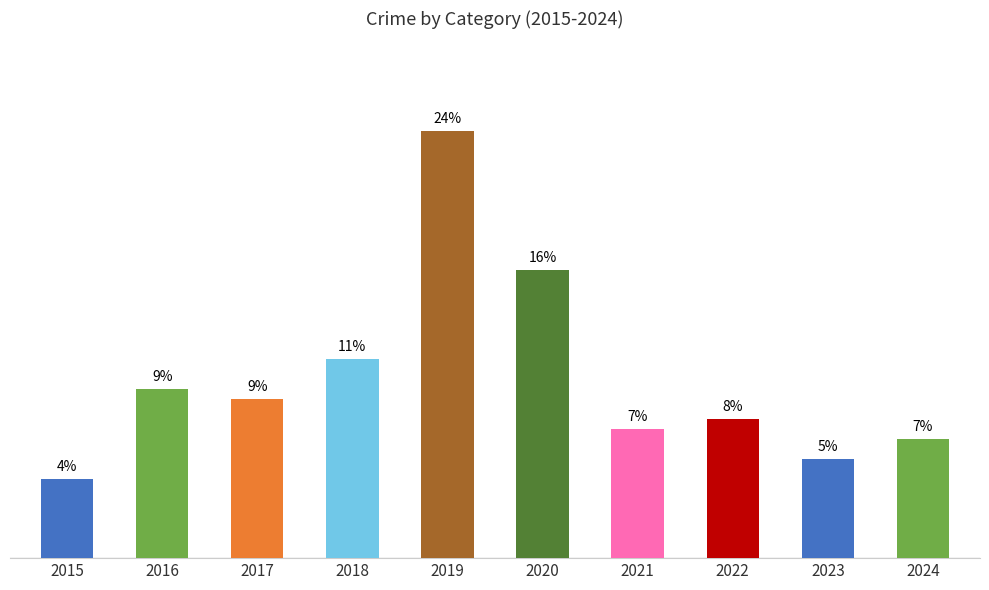

What is the minimum value shown in the chart?

8